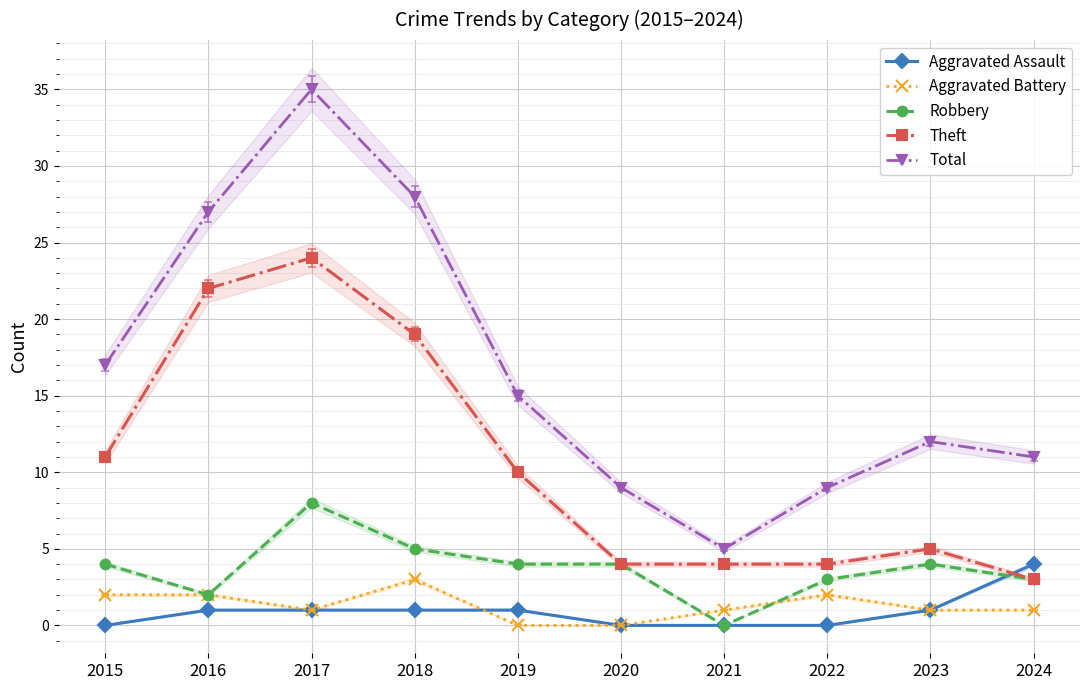

The value of Robbery at 2018 is 5. True or false?

True